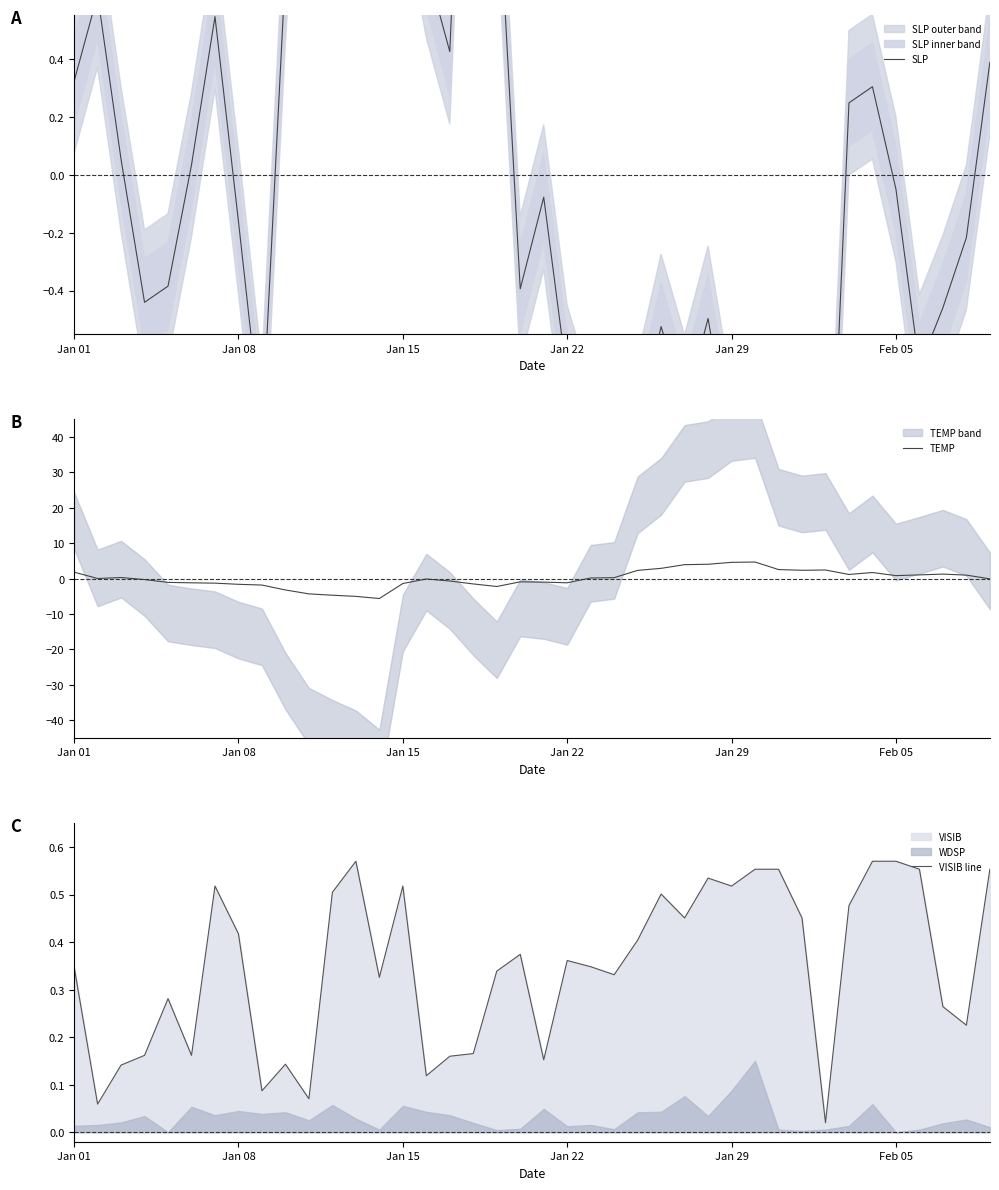

What is the minimum value for TEMP?

-5.6